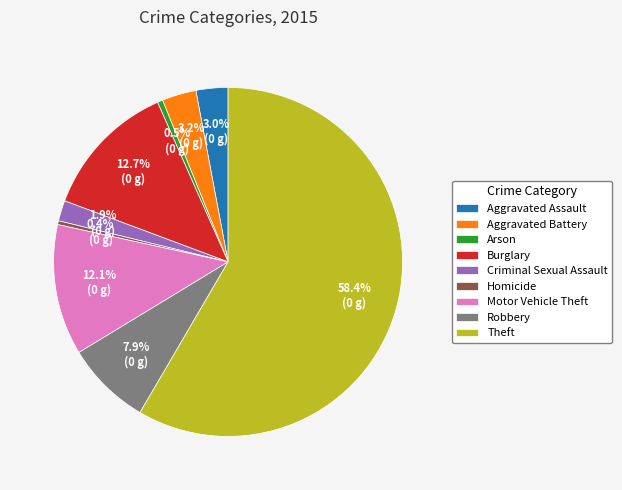

Which category has the biggest portion of the pie?

Theft